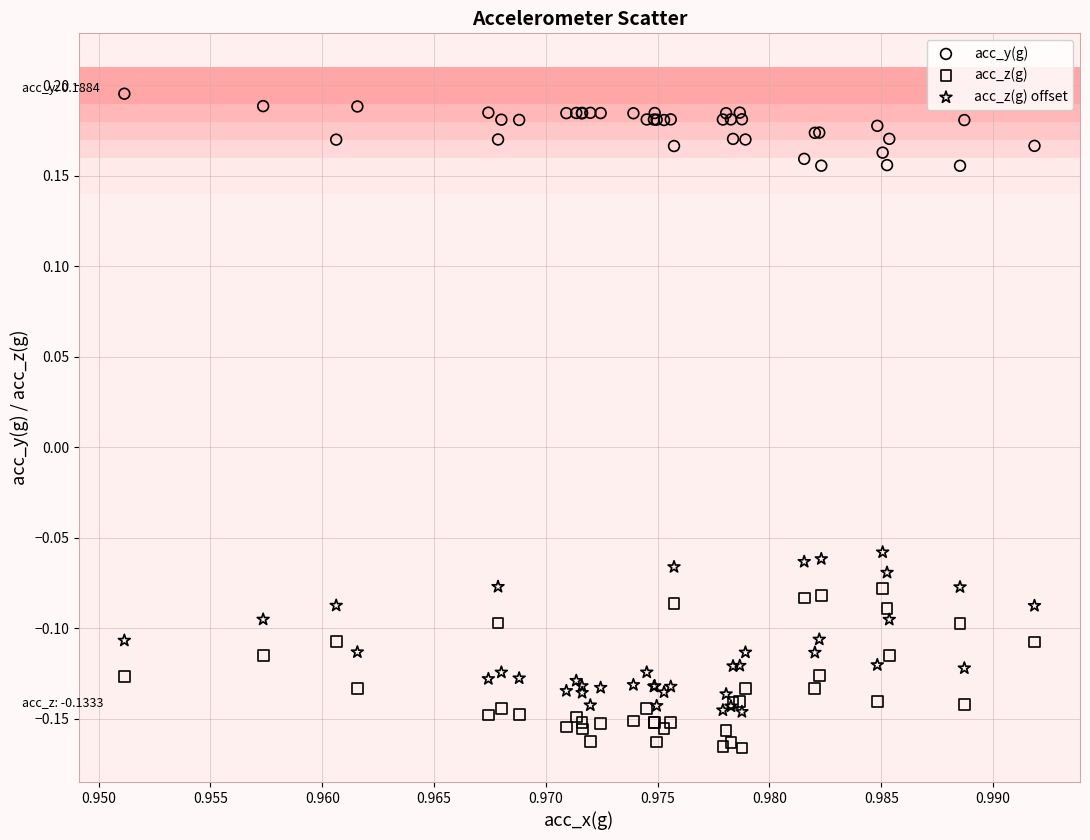

Which series reaches the minimum Y coordinate?

acc_z(g)